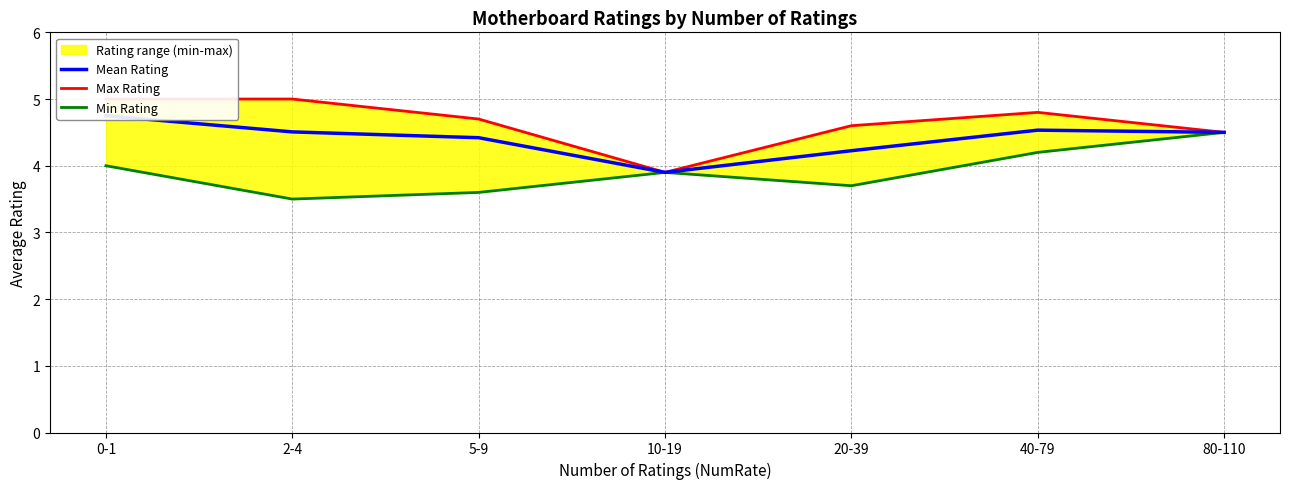

What is the difference between the Min Rating values at 5-9 and 40-79?

0.6